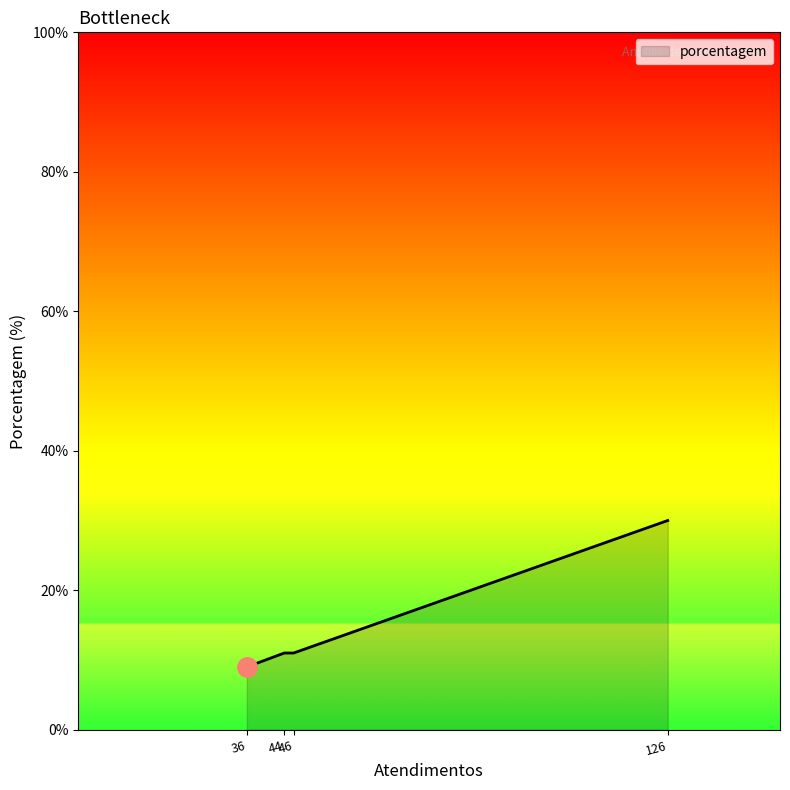

True or false: there are more than 1 points higher than both neighbors.

False